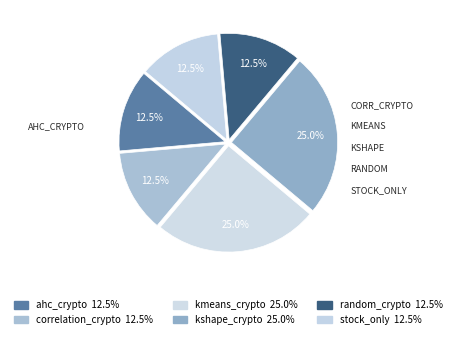

How many slices are in this pie chart?

6